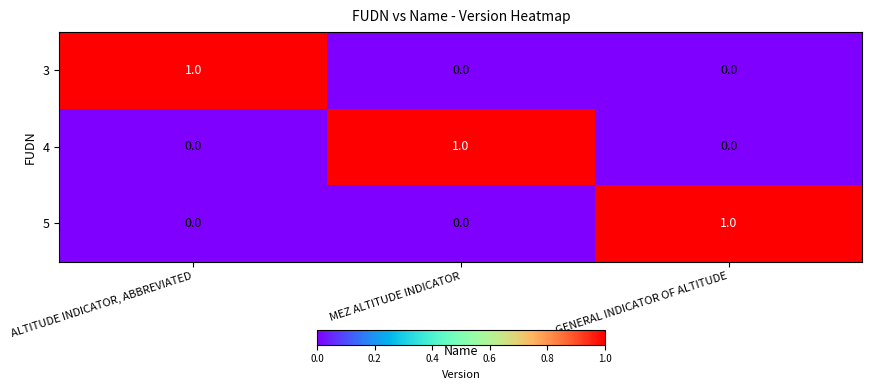

How many 3 values are between 0 and 1?

3